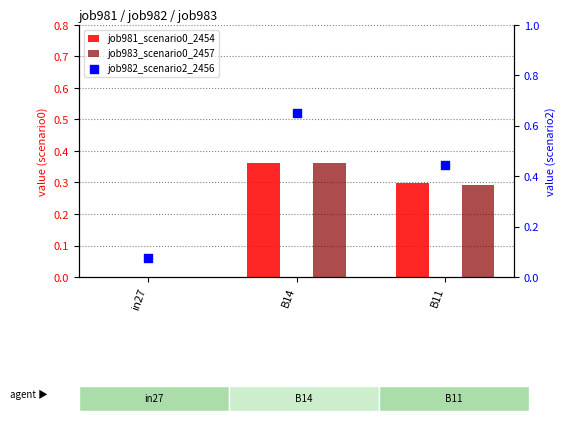

Which series contains the highest Y value?

job982_scenario2_2456